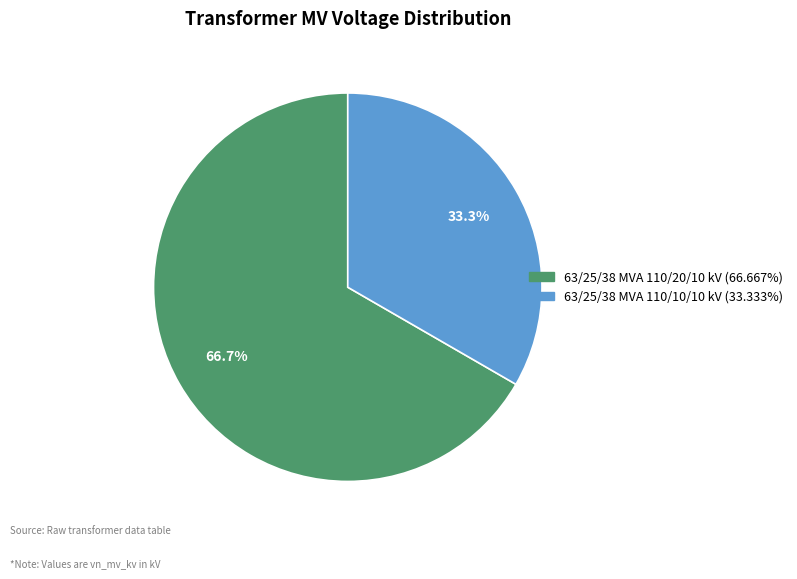

True or false: 63/25/38 MVA 110/10/10 kV accounts for 33% of the total.

True